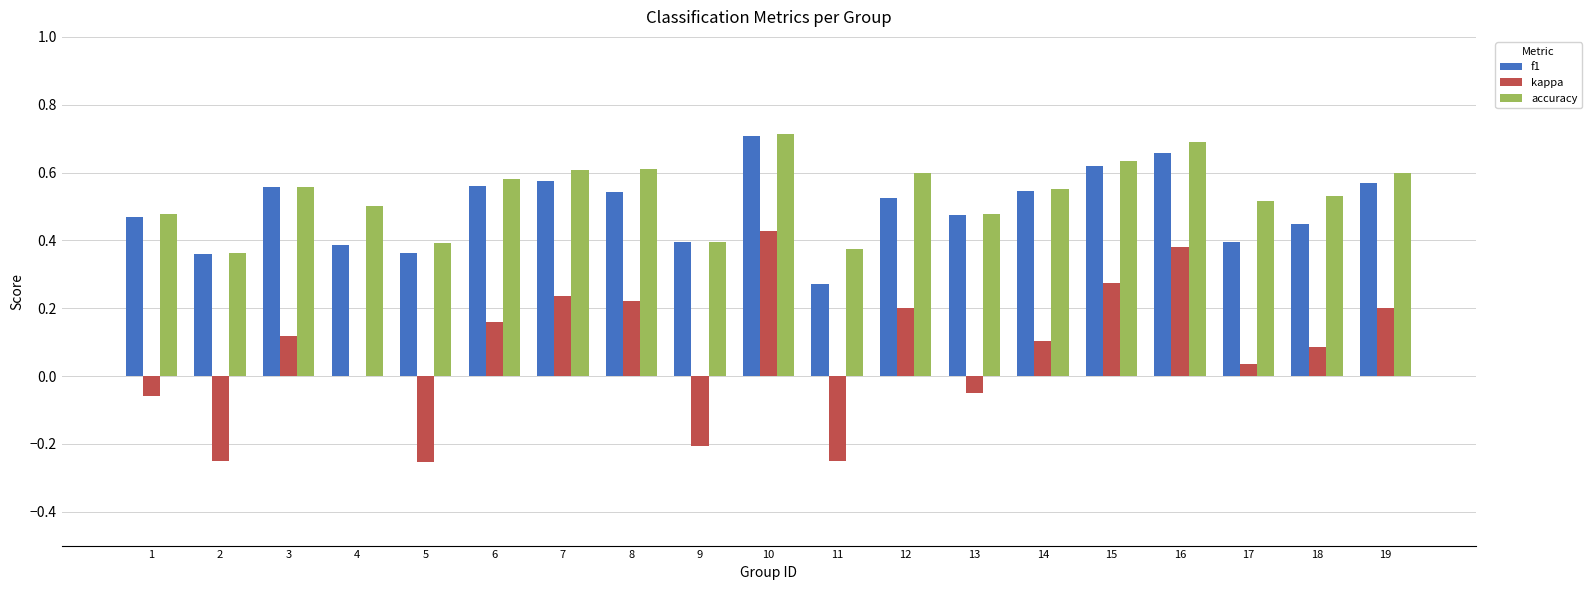

Is the value of accuracy at 10 greater than the value of kappa at 14?

Yes